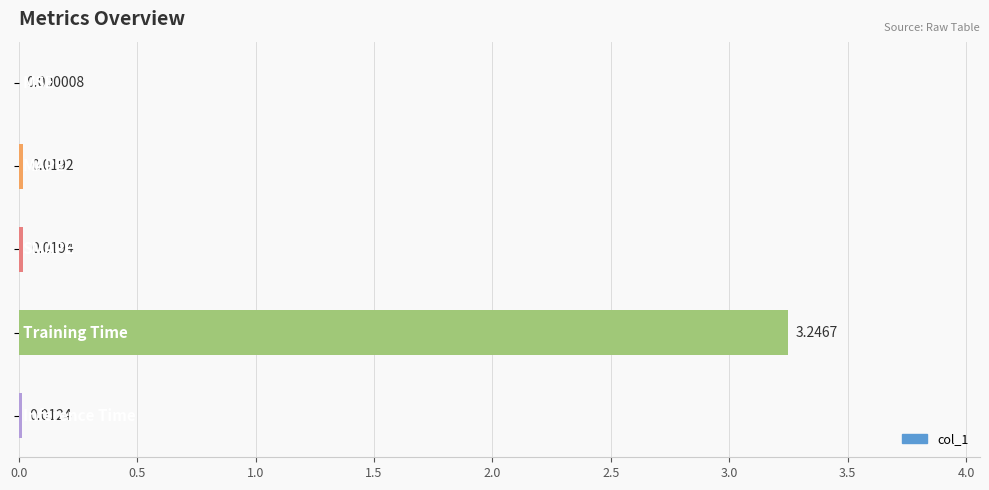

What is the sum of all values?

3.3